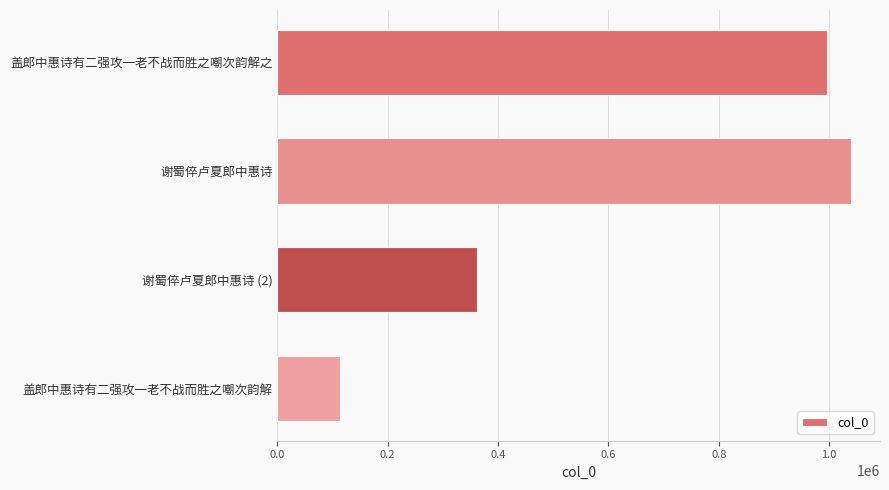

How many data points are less than 996255?

2